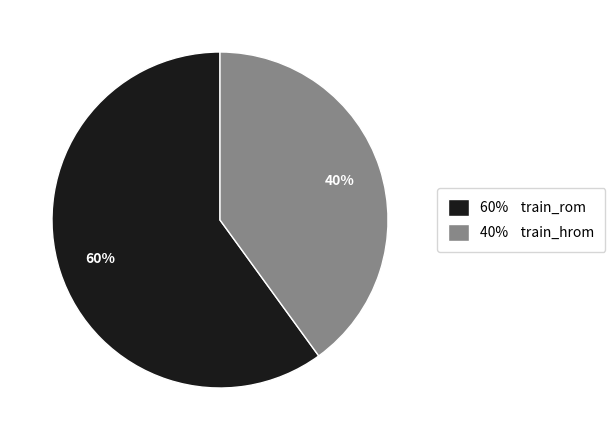

Rank the categories by value from lowest to highest.

40% train_hrom, 60% train_rom